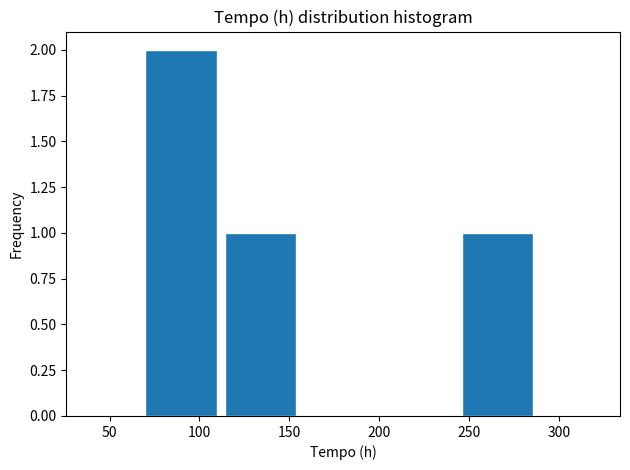

What is the height of the bar covering 114 to 158 on the x-axis? Neither the bar edges nor the heights are printed on the chart, so give them approximately, as read against the axes.

1